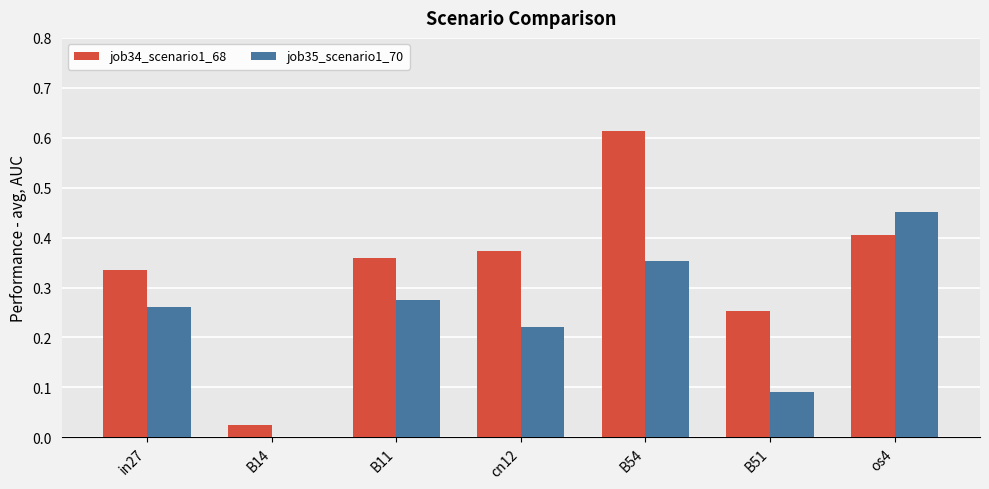

Which label corresponds to the largest value in the chart?

B54